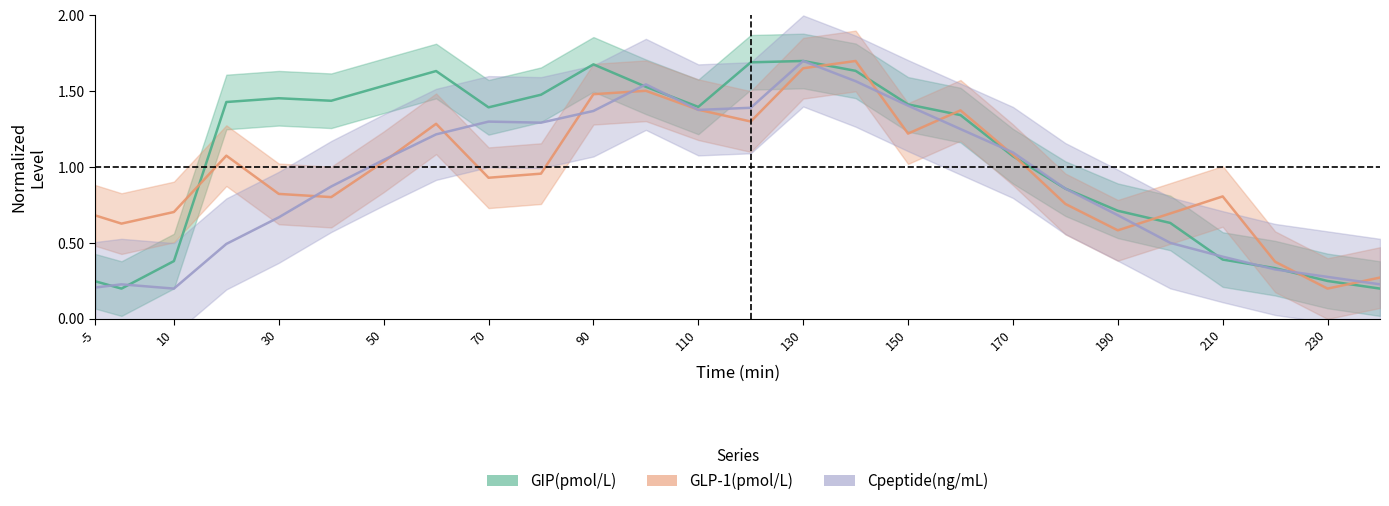

Which series has the widest spread of values?

GIP(pmol/L)